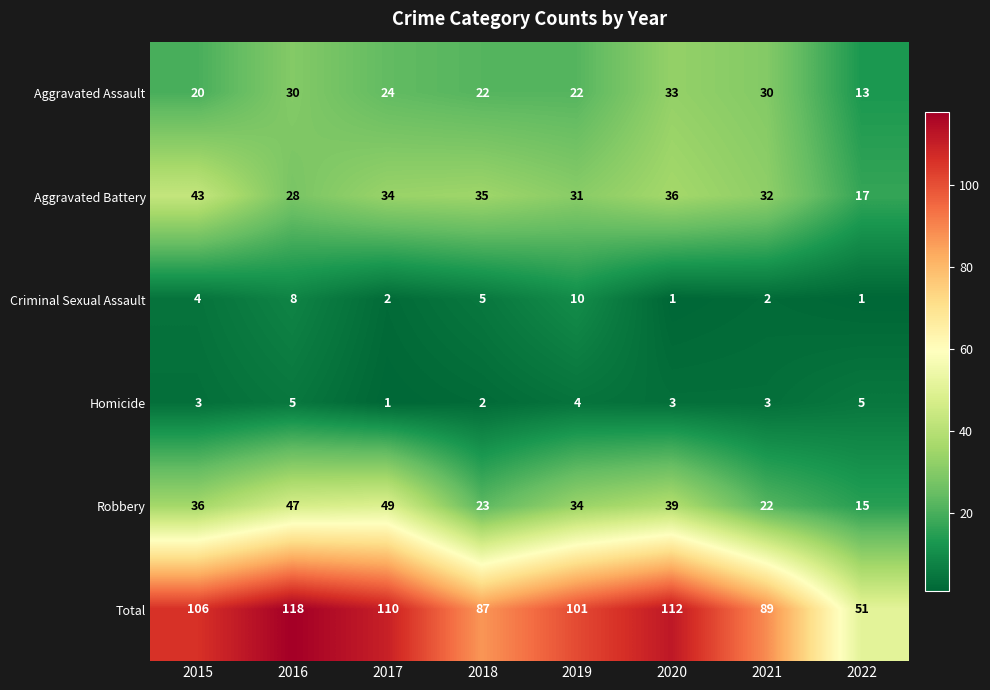

Which series changed the most between 2017 and 2020?

Robbery